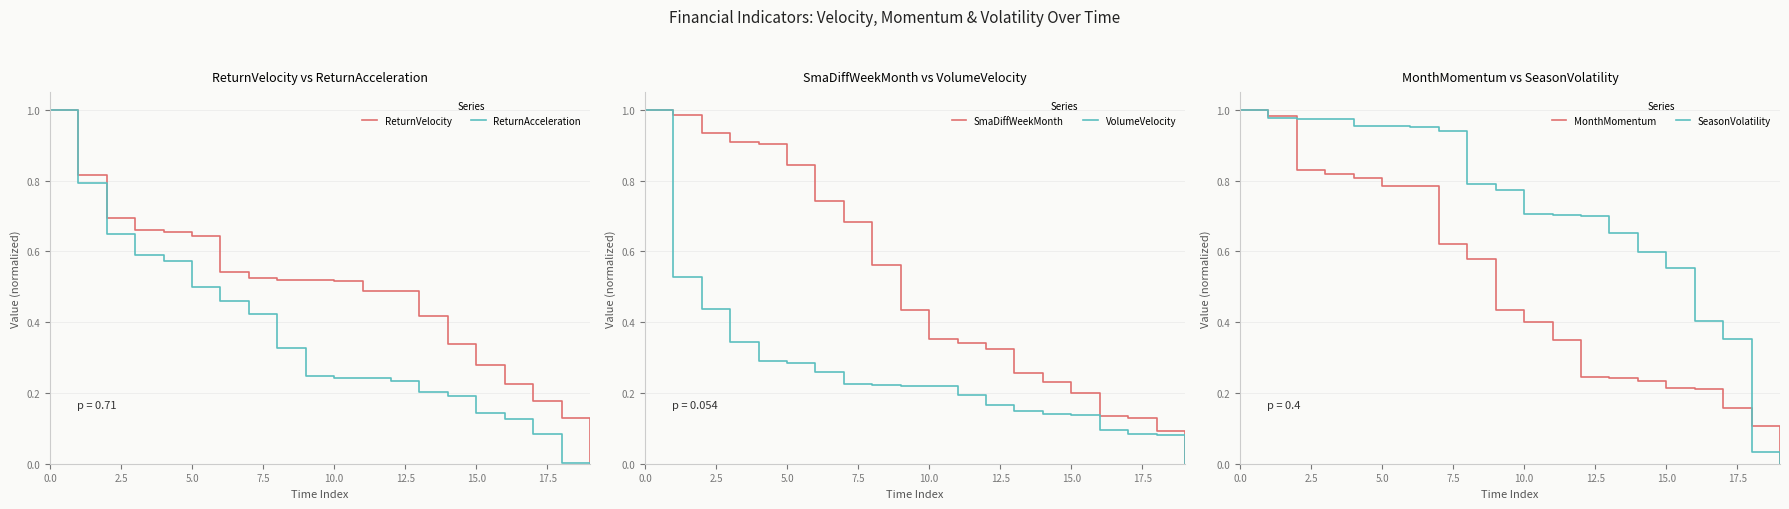

Count the number of categories in the chart.

20